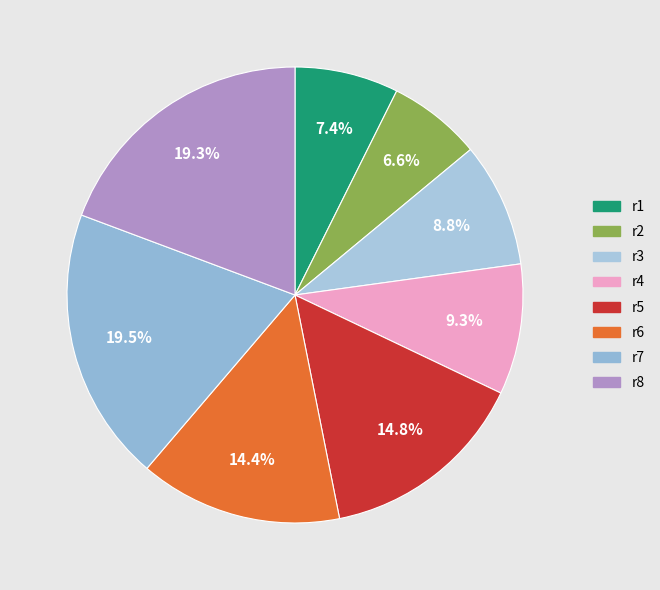

Do r8 and r2 together represent more than half of the pie?

No